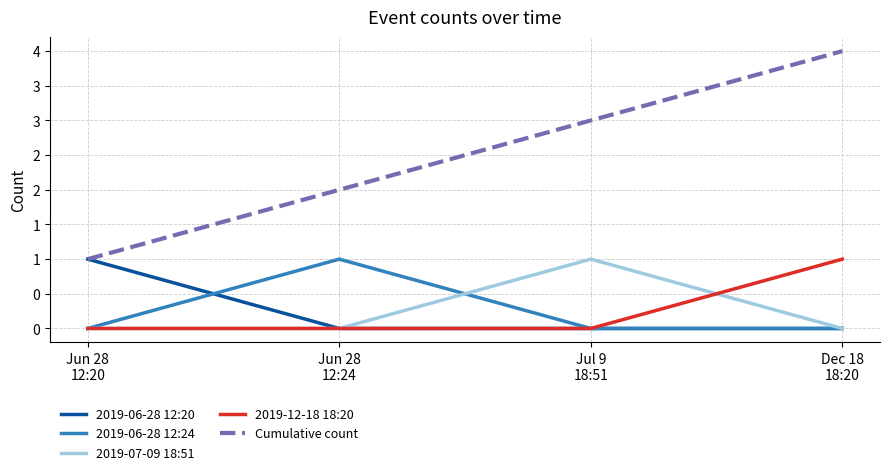

Is this an area chart (filled region under the line)?

No